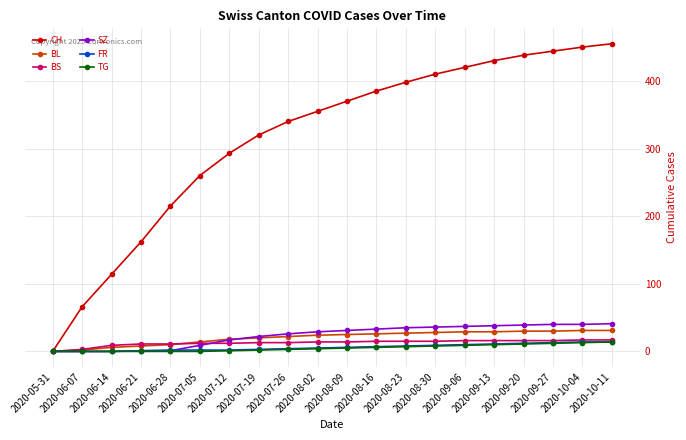

What is the spread (max minus min) of values at 2020-08-16?

379